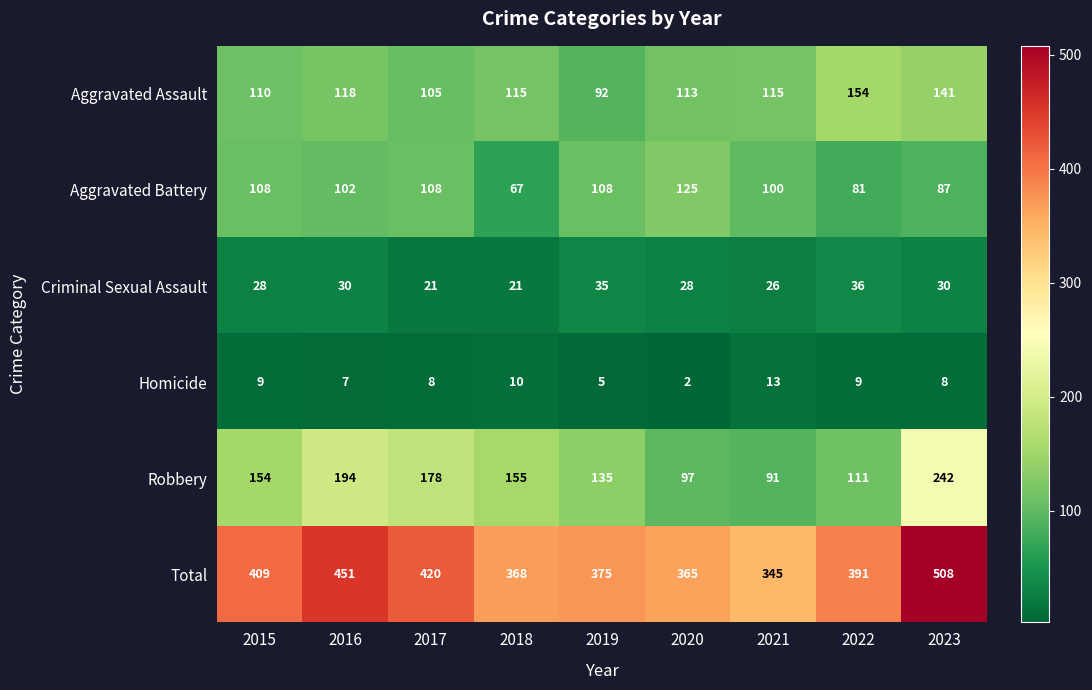

Which series has the largest range (max minus min)?

Total